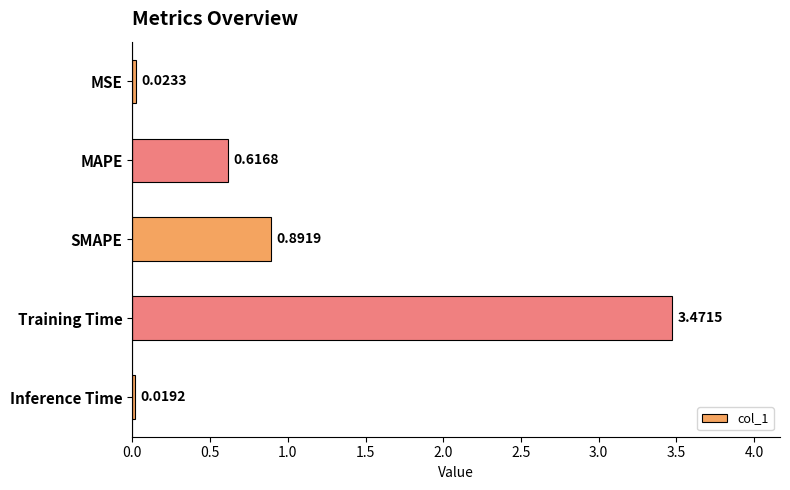

What is the label of the 4th bar from the top?

Training Time